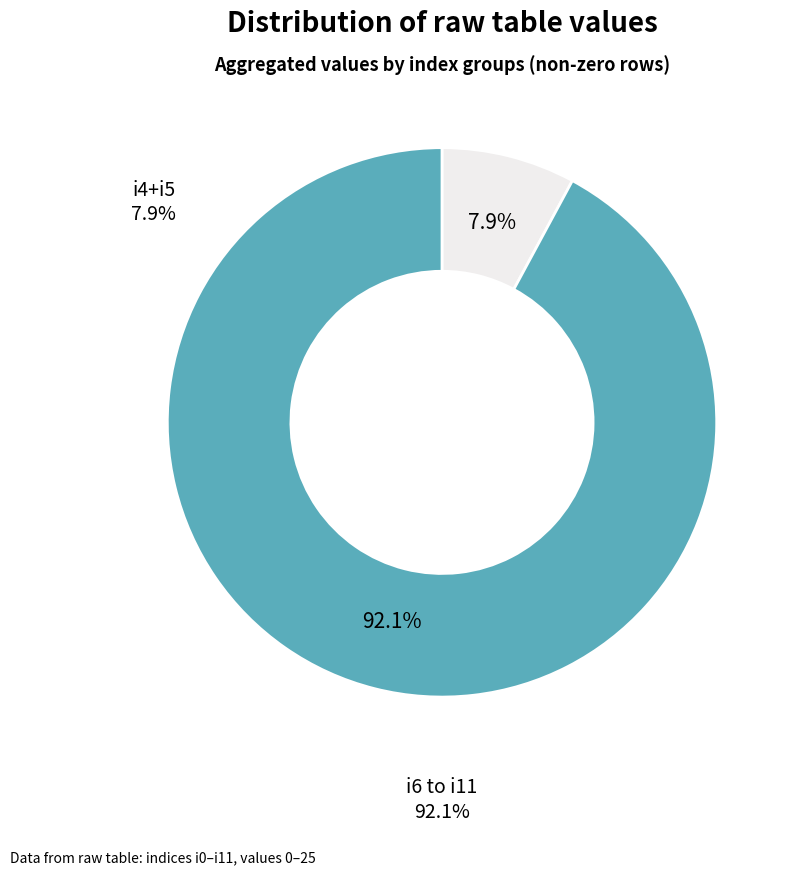

To the nearest percent, what is the average slice percentage?

50%